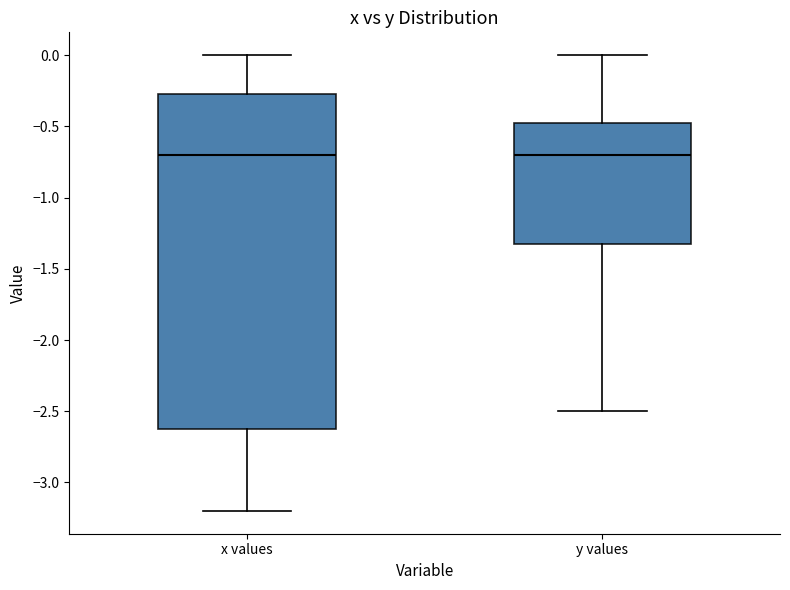

Where is the upper edge of the box for y values on the y-axis? The values are not printed on the chart, so give them approximately, as read against the axis.

-0.45